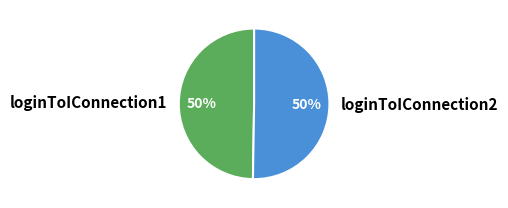

Combined, do loginToIConnection2 and loginToIConnection1 account for over 50%?

Yes